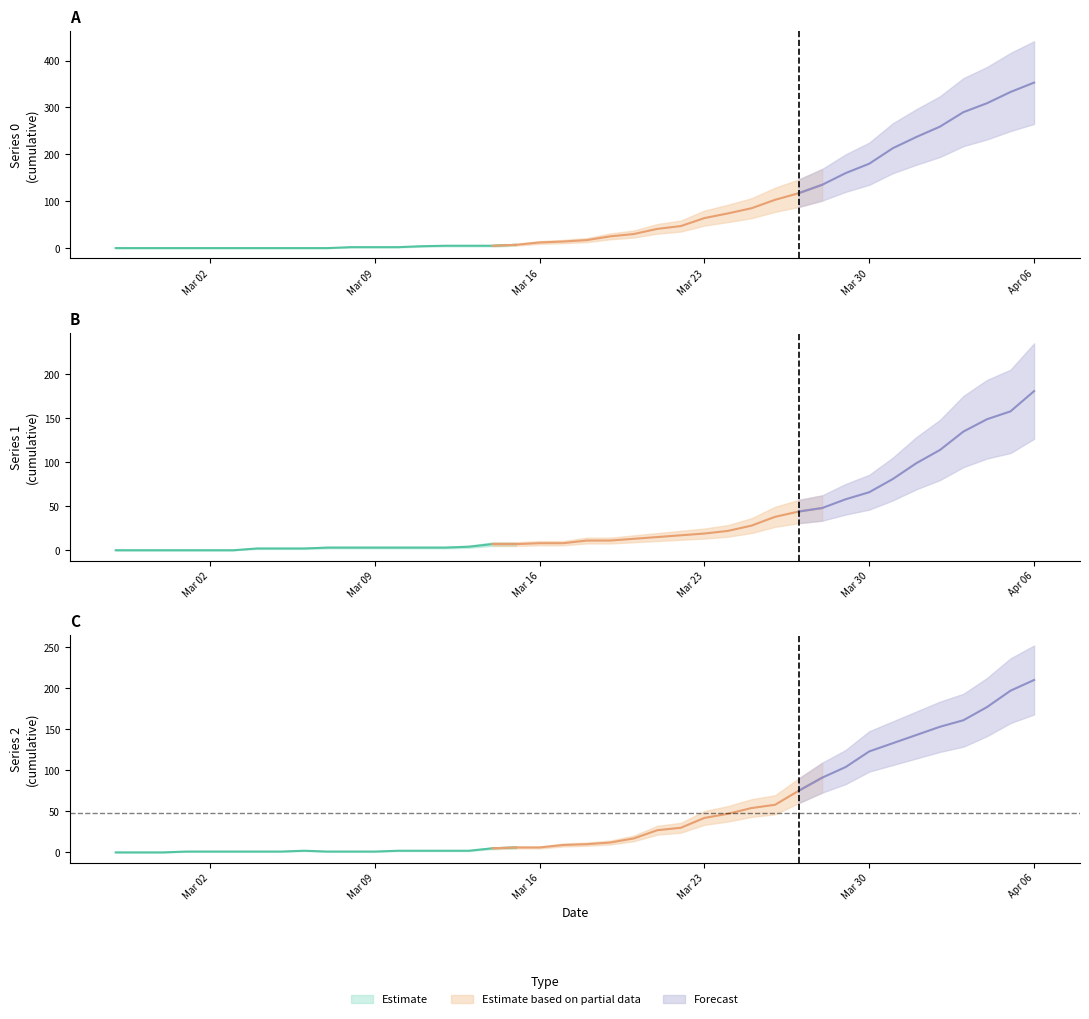

Is it true that 0 equals 4 at 2020-03-16?

False